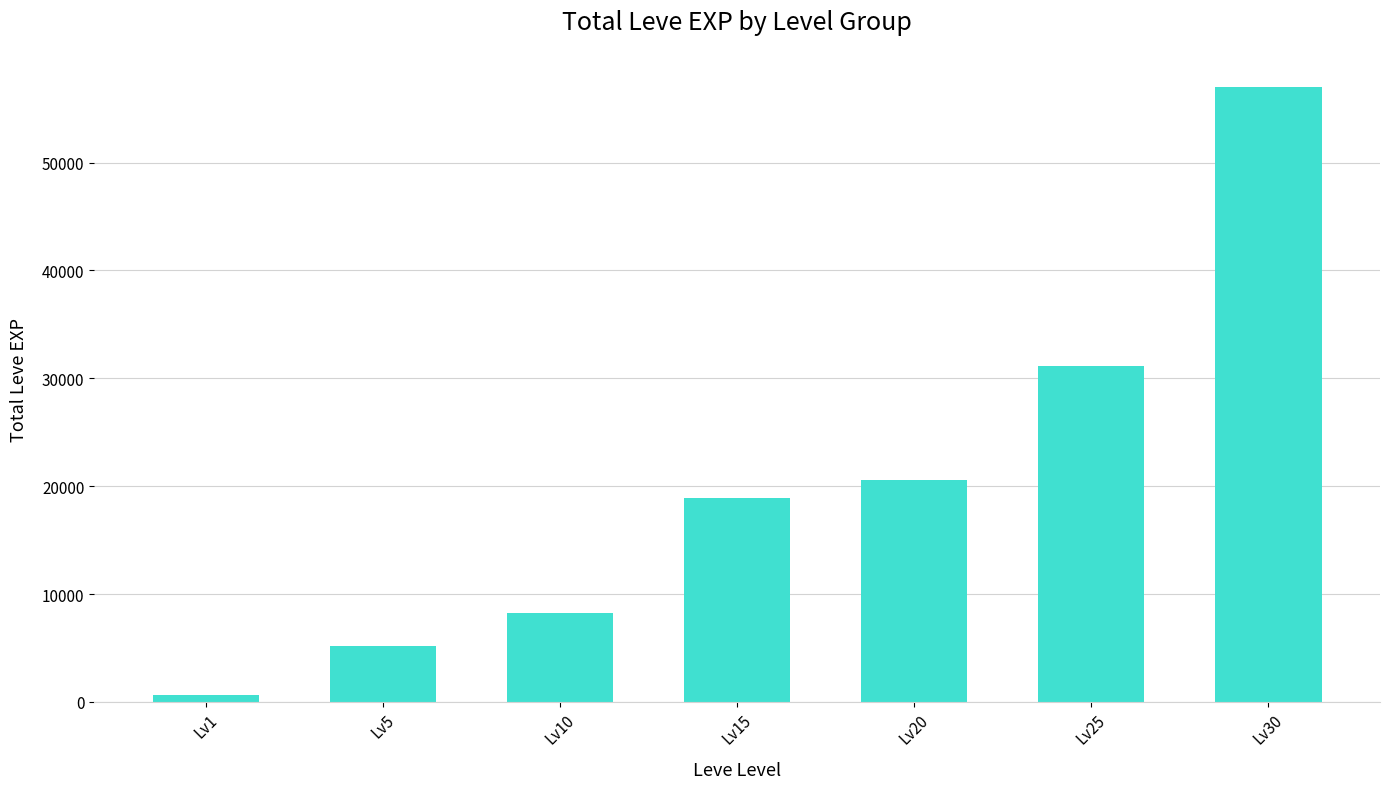

Is it true that the value at Lv5 is 5185?

True